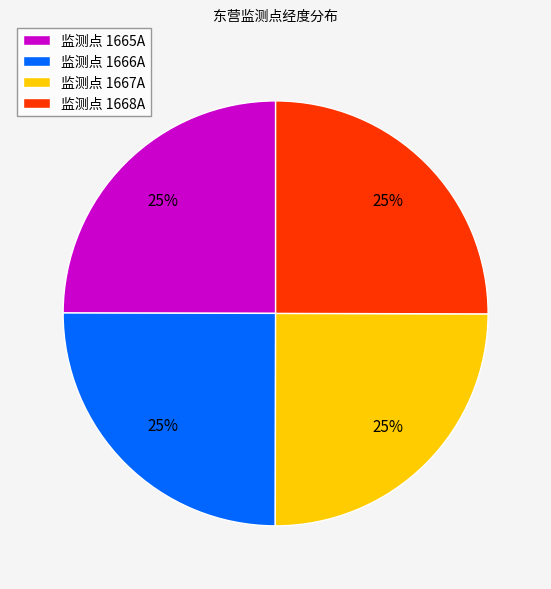

To the nearest percent, what percentage of the pie is 监测点 1666A?

25%